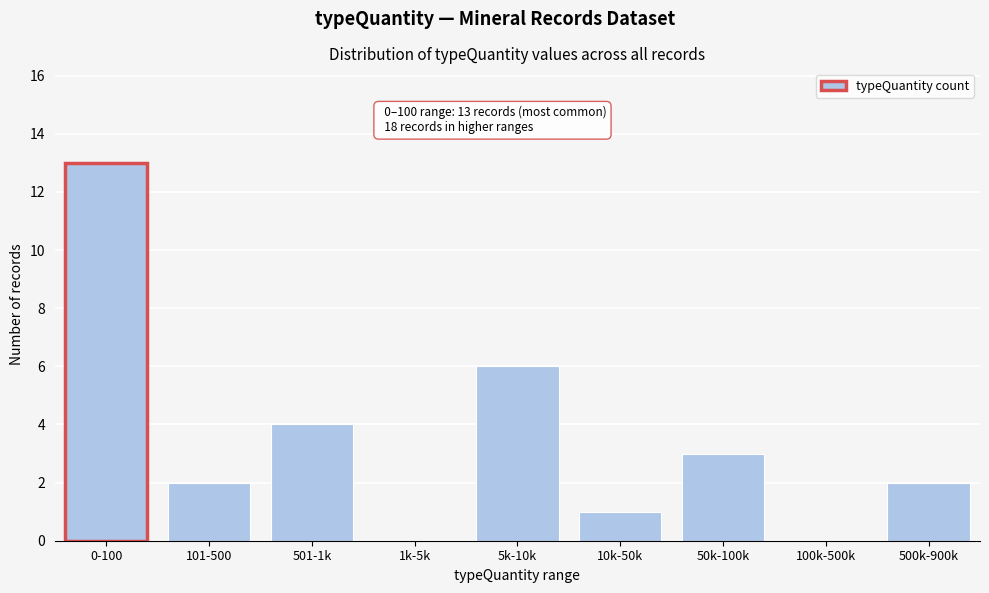

Reading left to right, transcribe all the data shown in this chart.

0-100=13	101-500=2	501-1k=4	1k-5k=0	5k-10k=6	10k-50k=1	50k-100k=3	100k-500k=0	500k-900k=2